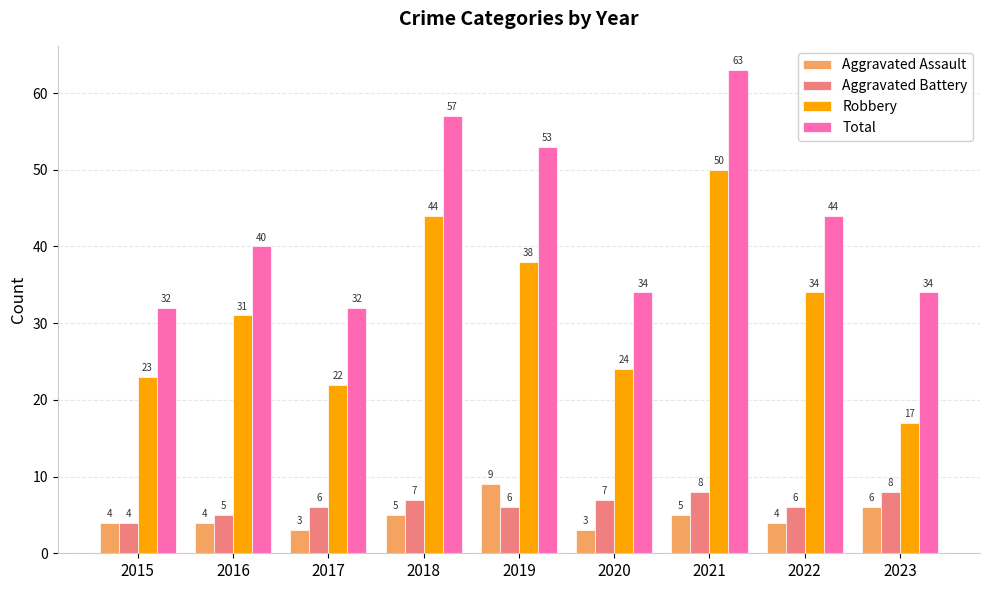

Which series has the widest spread of values?

Robbery